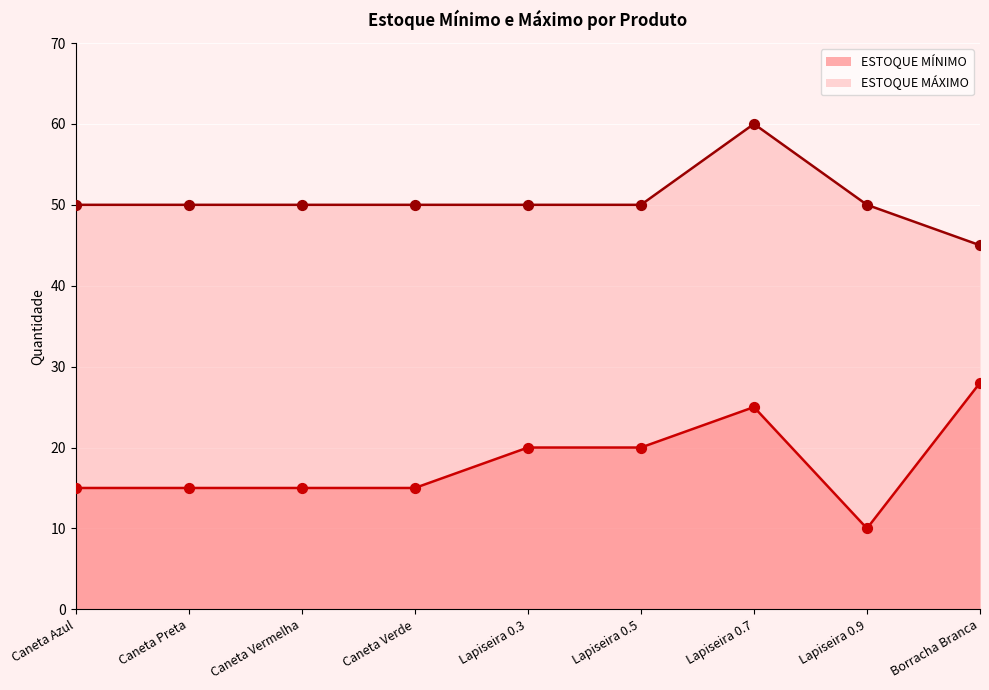

At how many categories does at least one series exceed 46?

8